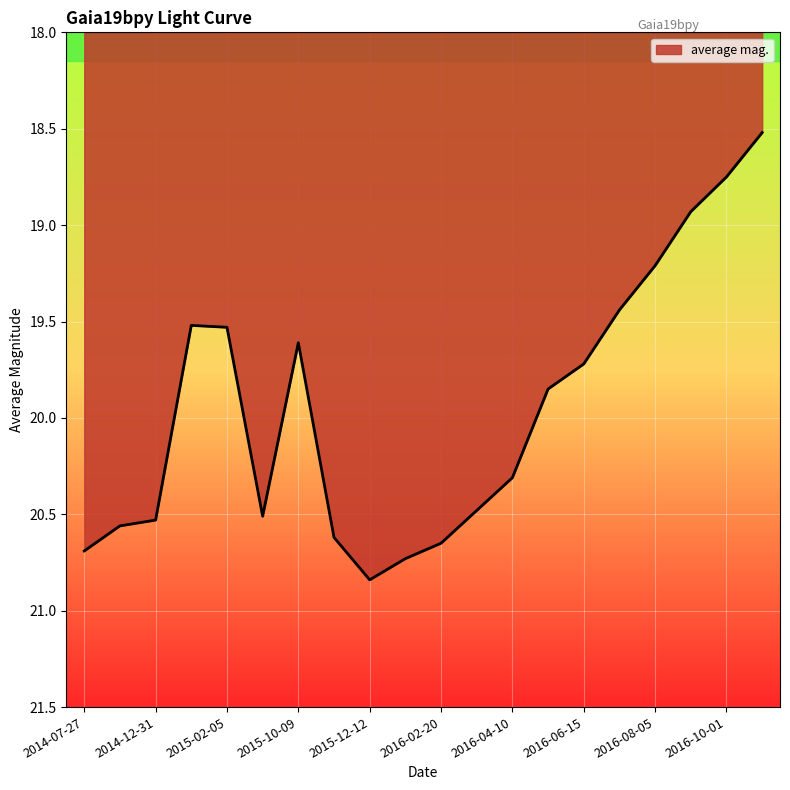

What is the smallest value displayed?

18.5